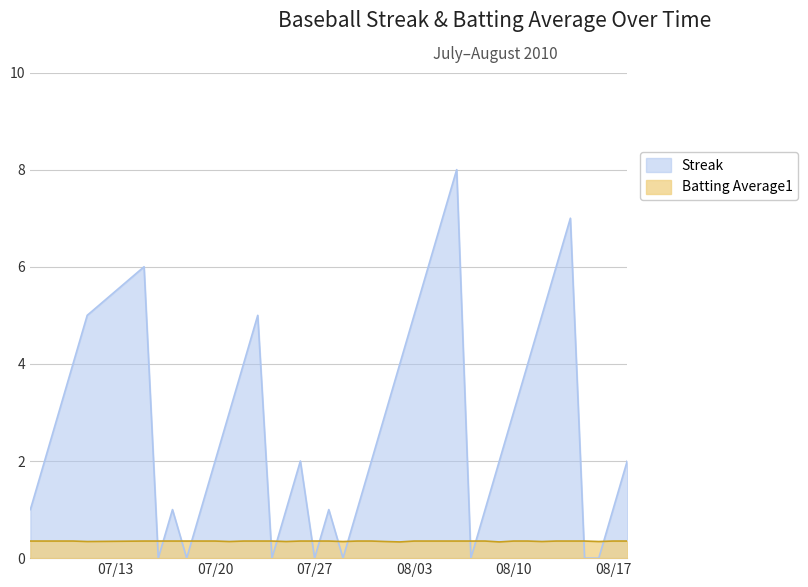

Is it true that Streak equals 2.0 at 07/20?

True